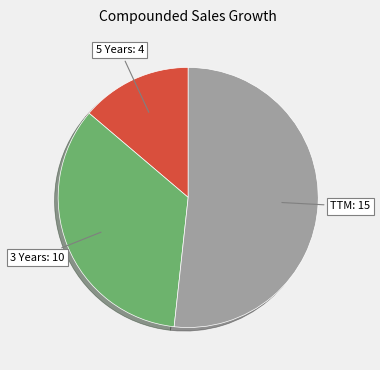

Does any single category account for the majority?

Yes